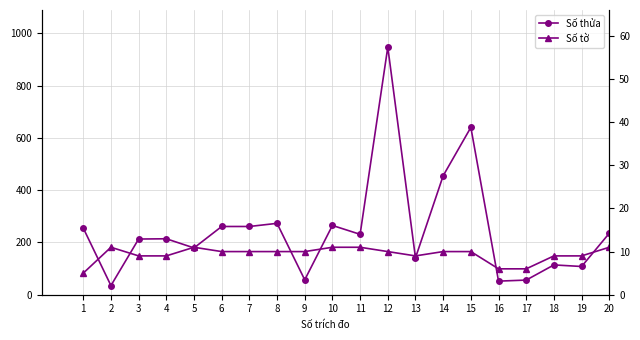

What is the value of the Số tờ point at the 14th from the left?

10